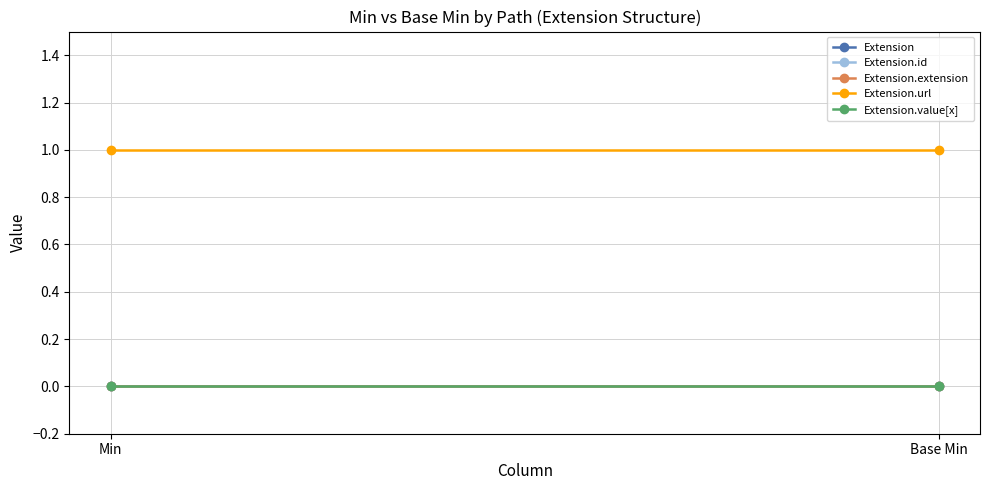

Which has a higher value, Min or Base Min?

Min